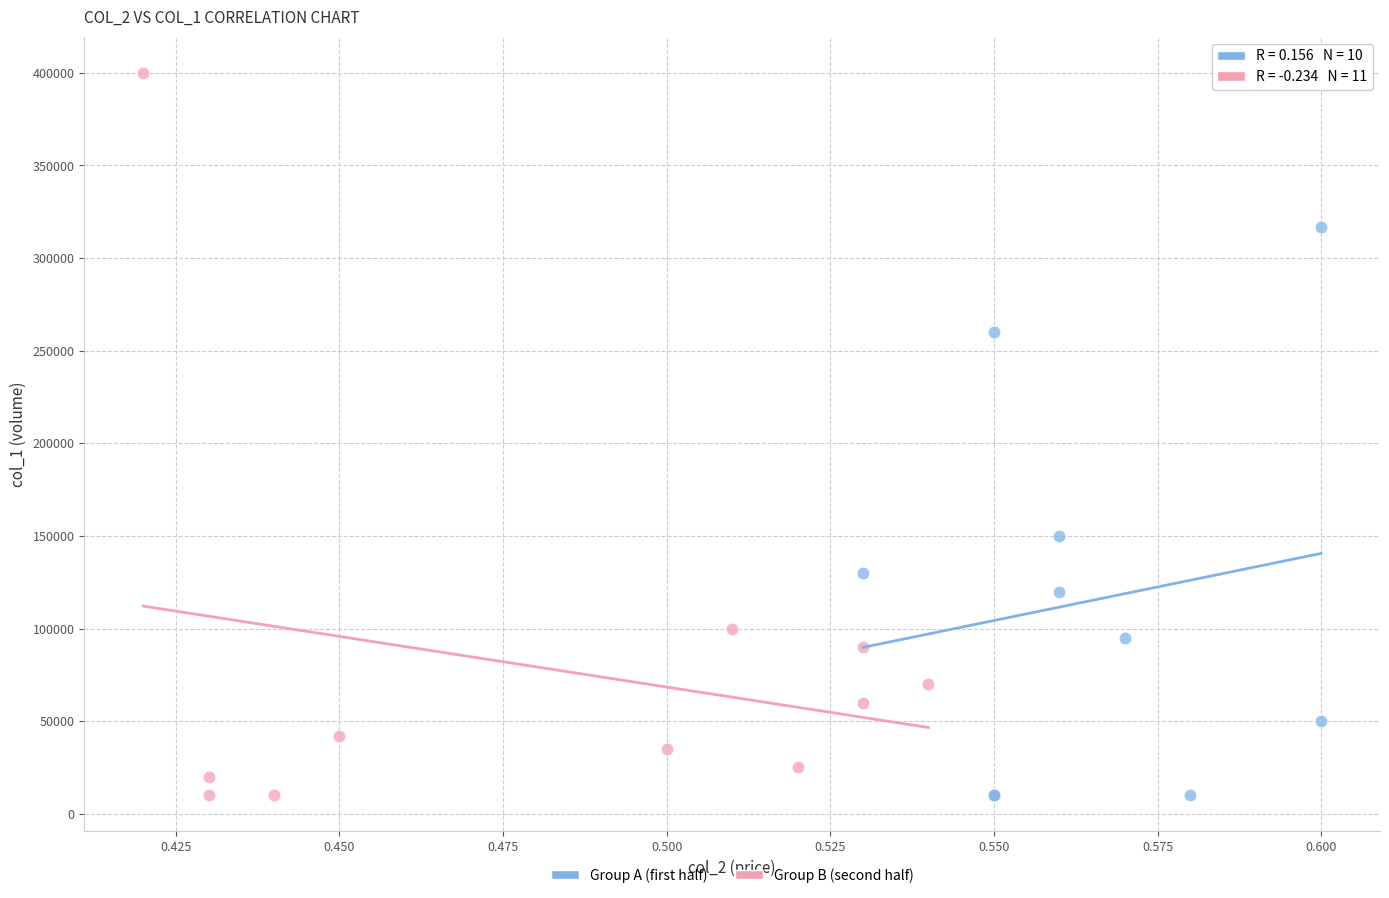

Which series reaches the maximum Y coordinate?

Group B (second half)